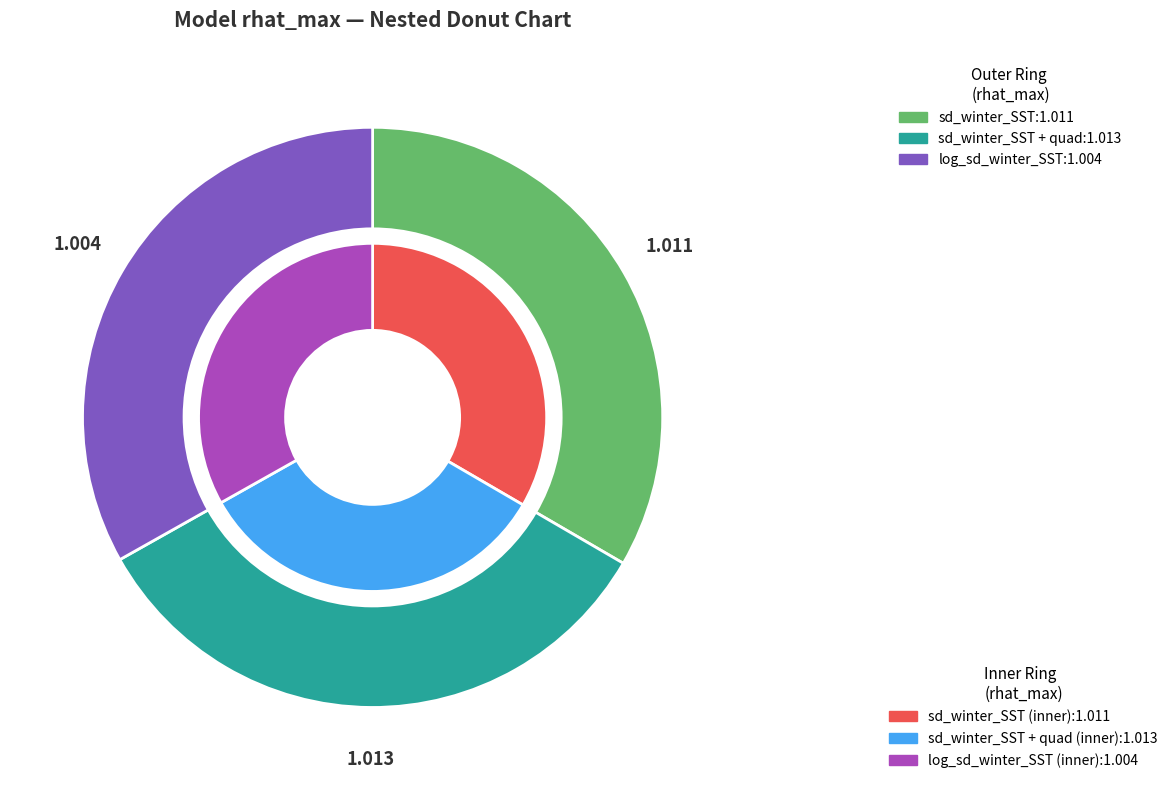

True or false: log_sd_winter_SST accounts for 46% of the total.

False